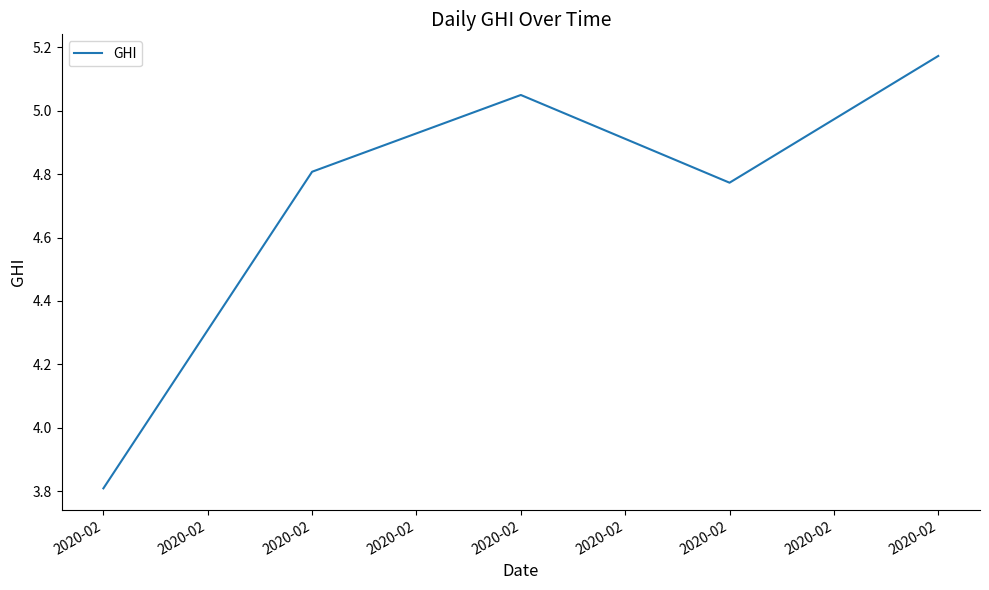

The chart shows a value of 5.0 at 2020-02. True or false?

True